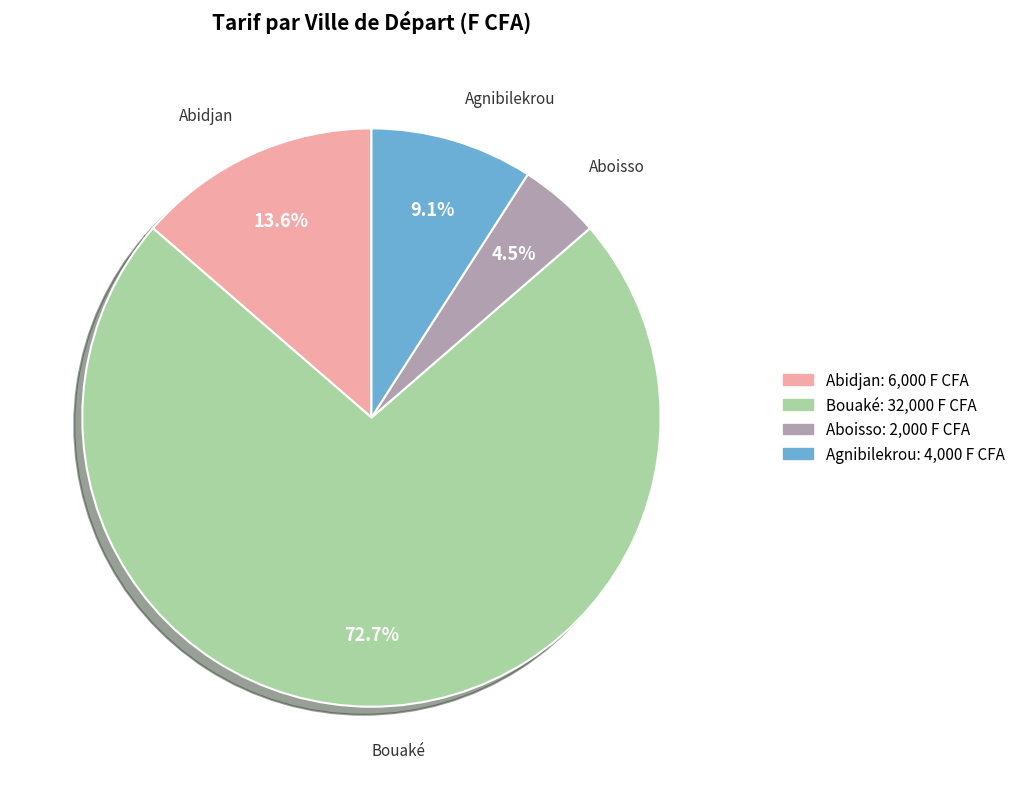

Is Agnibilekrou the majority of the pie?

No